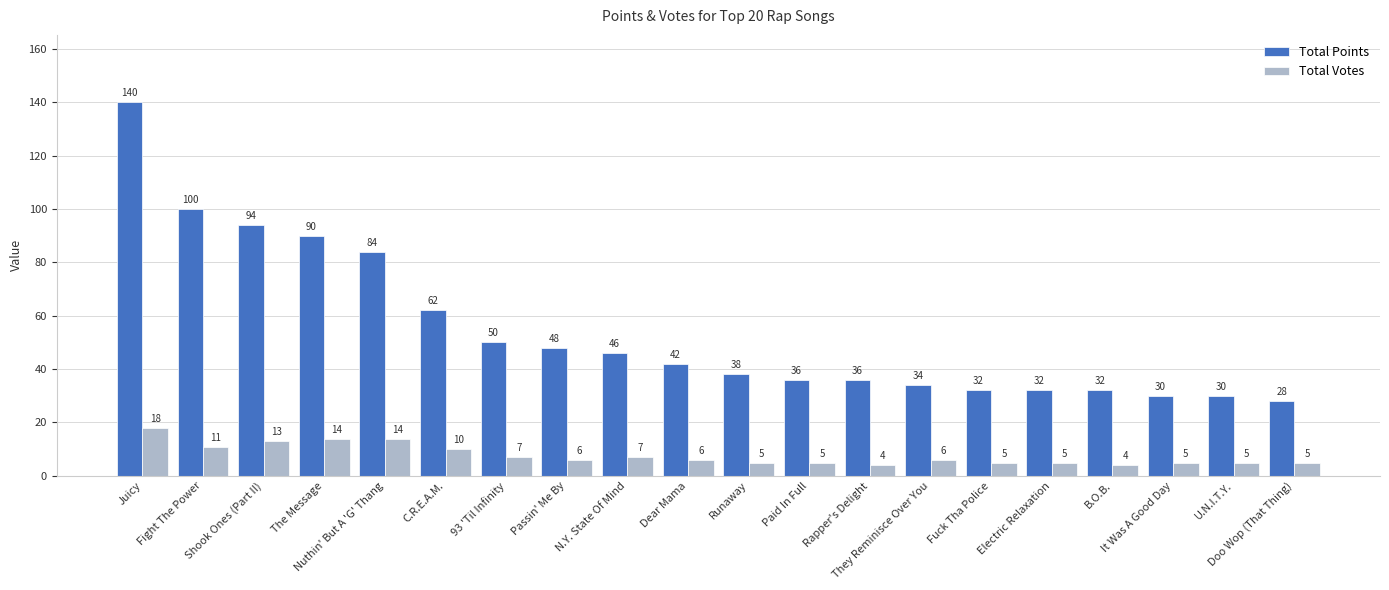

Reading right to left, extract all data points from this chart.

Total Points: Doo Wop (That Thing)=28	U.N.I.T.Y.=30	It Was A Good Day=30	B.O.B.=32	Electric Relaxation=32	Fuck Tha Police=32	They Reminisce Over You=34	Rapper's Delight=36	Paid In Full=36	Runaway=38	Dear Mama=42	N.Y. State Of Mind=46	Passin' Me By=48	93 'Til Infinity=50	C.R.E.A.M.=62	Nuthin' But A 'G' Thang=84	The Message=90	Shook Ones (Part II)=94	Fight The Power=100	Juicy=140
Total Votes: Doo Wop (That Thing)=5	U.N.I.T.Y.=5	It Was A Good Day=5	B.O.B.=4	Electric Relaxation=5	Fuck Tha Police=5	They Reminisce Over You=6	Rapper's Delight=4	Paid In Full=5	Runaway=5	Dear Mama=6	N.Y. State Of Mind=7	Passin' Me By=6	93 'Til Infinity=7	C.R.E.A.M.=10	Nuthin' But A 'G' Thang=14	The Message=14	Shook Ones (Part II)=13	Fight The Power=11	Juicy=18